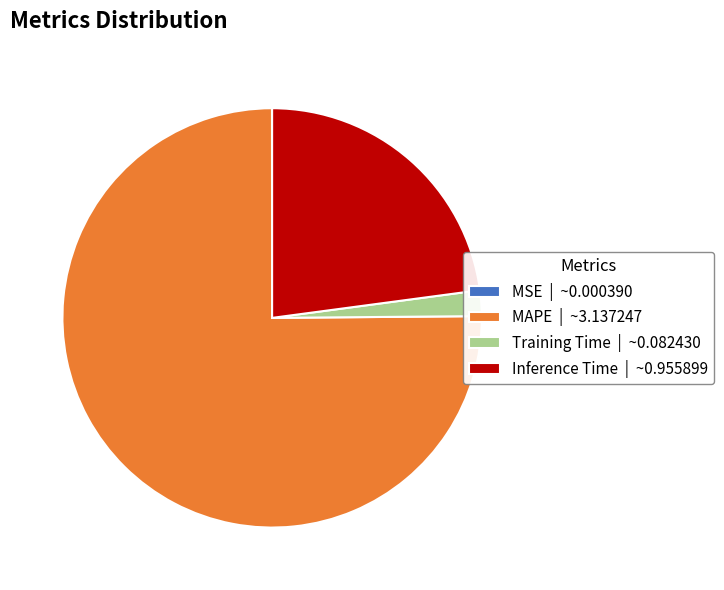

True or false: MAPE | ~3.137247 accounts for 66% of the total.

False